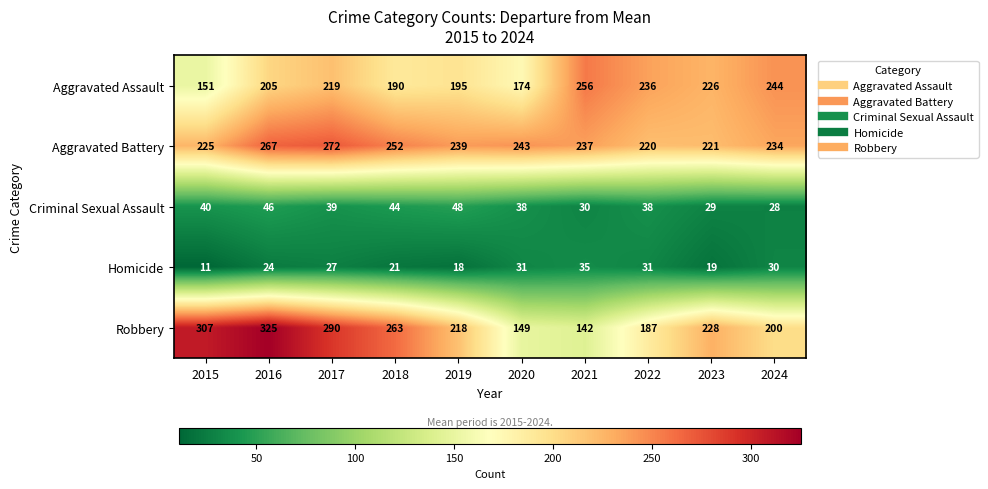

At which category is the sum across all series the highest?

2016